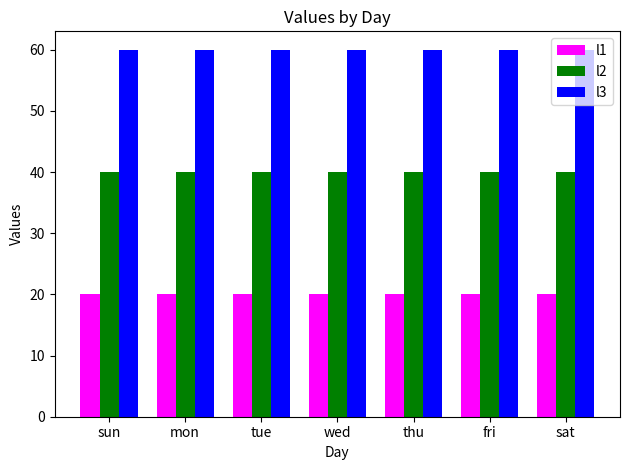

How many series are shown in this chart?

3